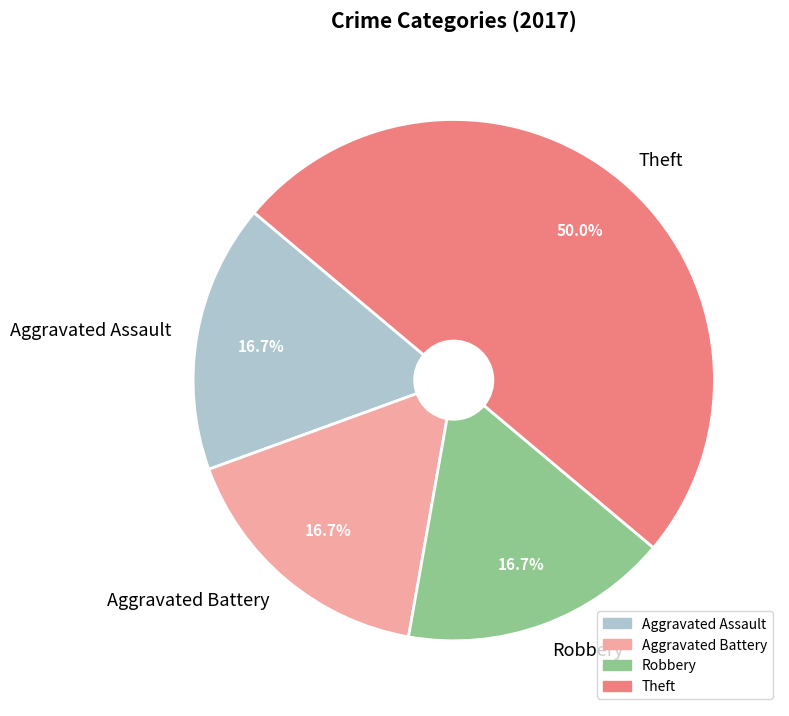

Count the number of slices in the pie.

4